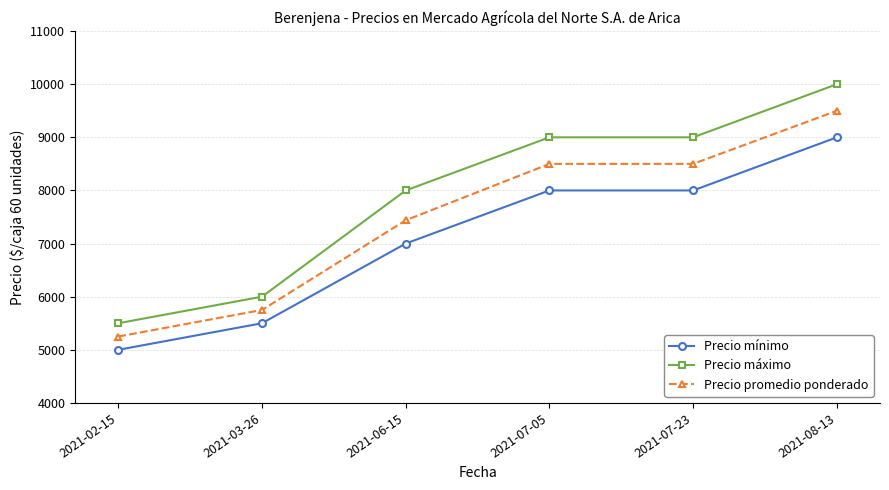

The Precio promedio ponderado series shows 1857 at 2021-06-15. True or false?

False